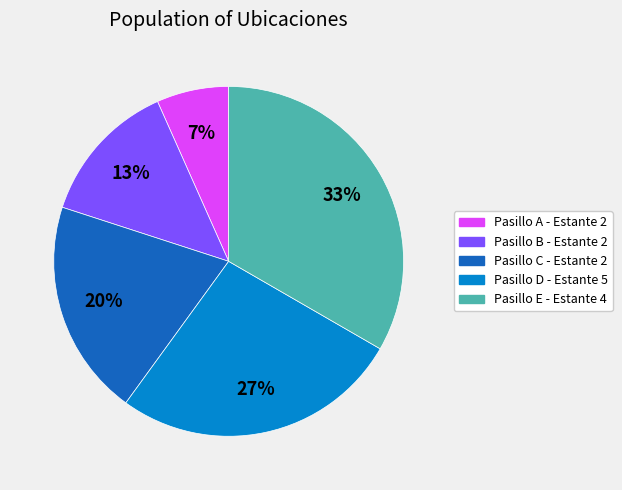

Which has a higher value, Pasillo C - Estante 2 or Pasillo D - Estante 5?

Pasillo D - Estante 5